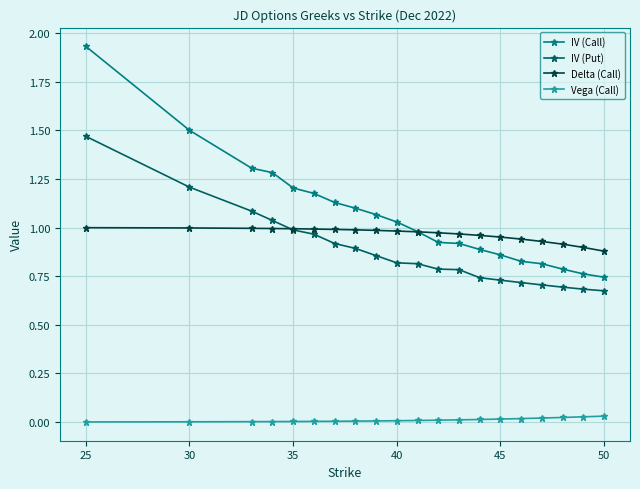

Rank the series by their maximum value, from lowest to highest.

Vega (Call), Delta (Call), IV (Put), IV (Call)